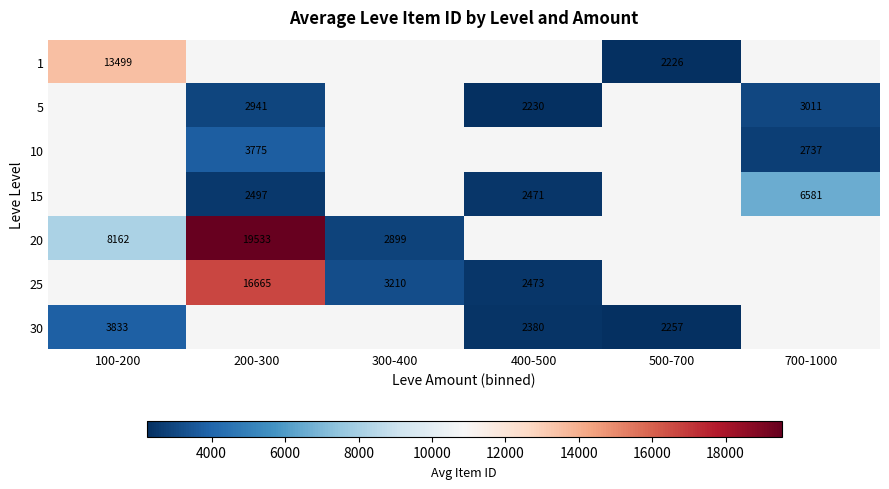

The value of 25 at 200-300 is 16665.0. True or false?

True